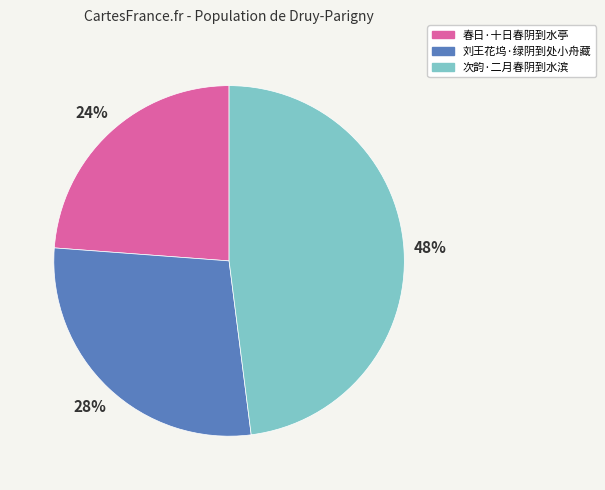

True or false: 春日·十日春阴到水亭 accounts for 24% of the total.

True